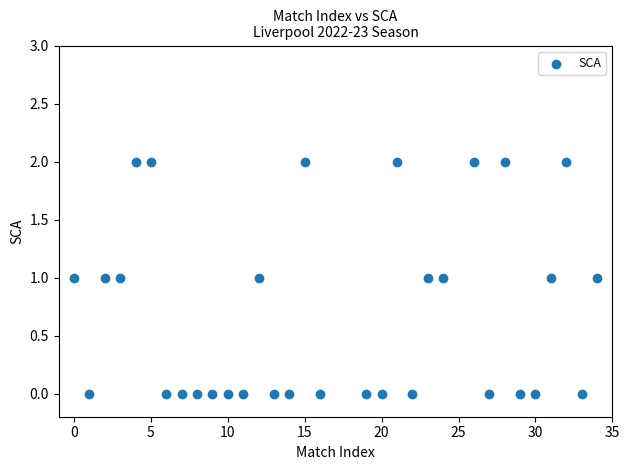

What is the range of X values (max minus min)?

34